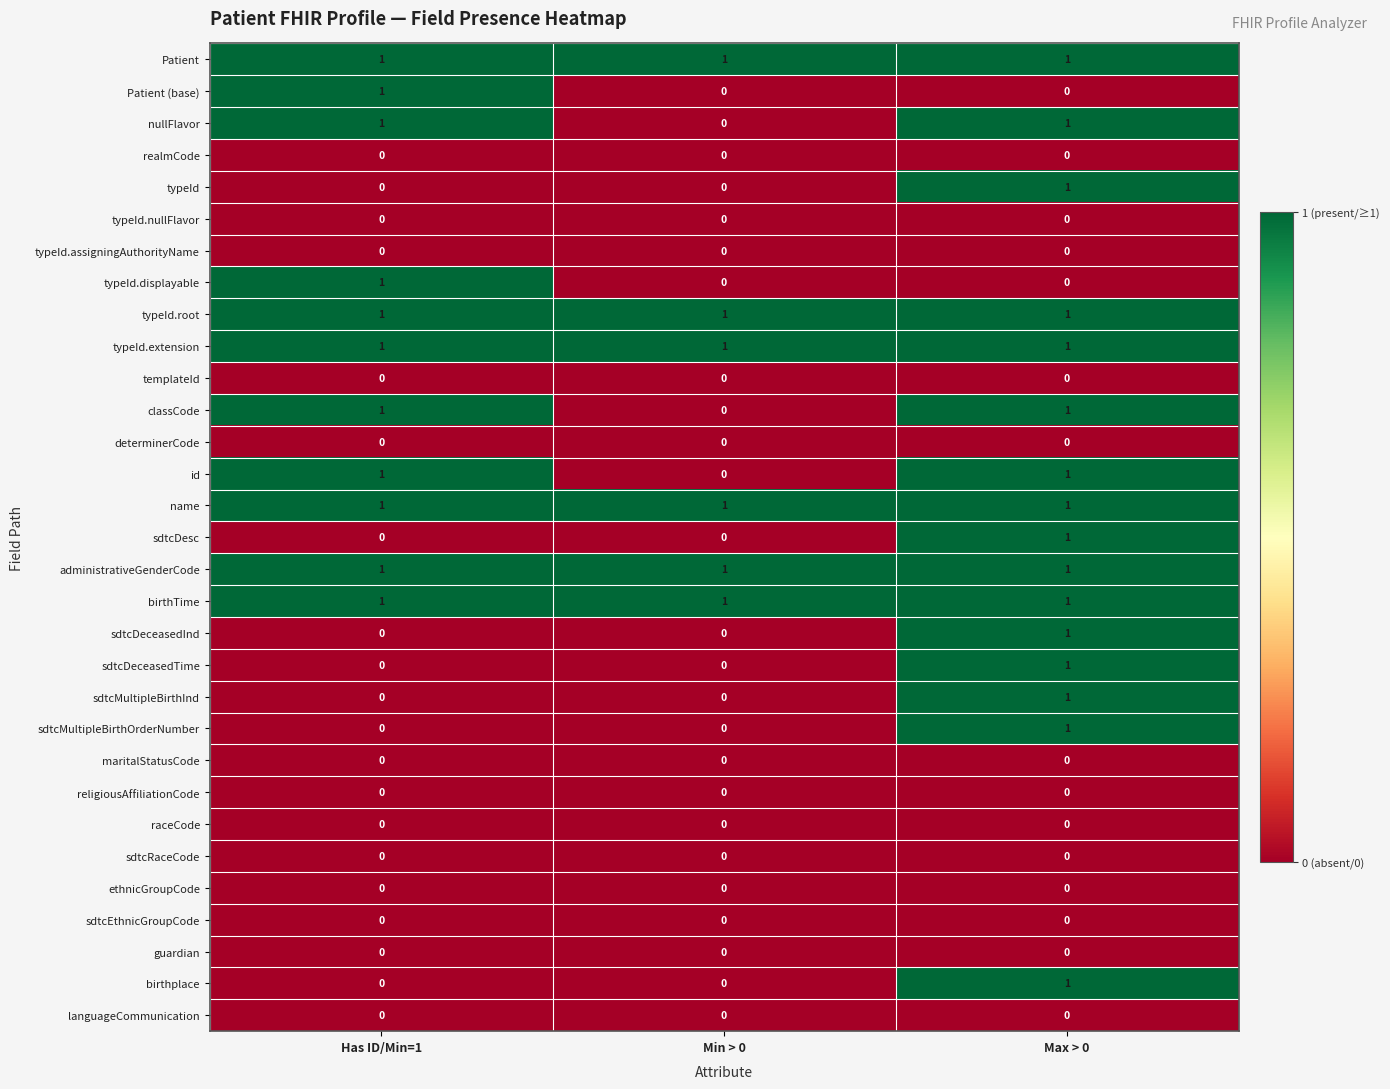

What is the total value across all series at Has ID/Min=1?

11